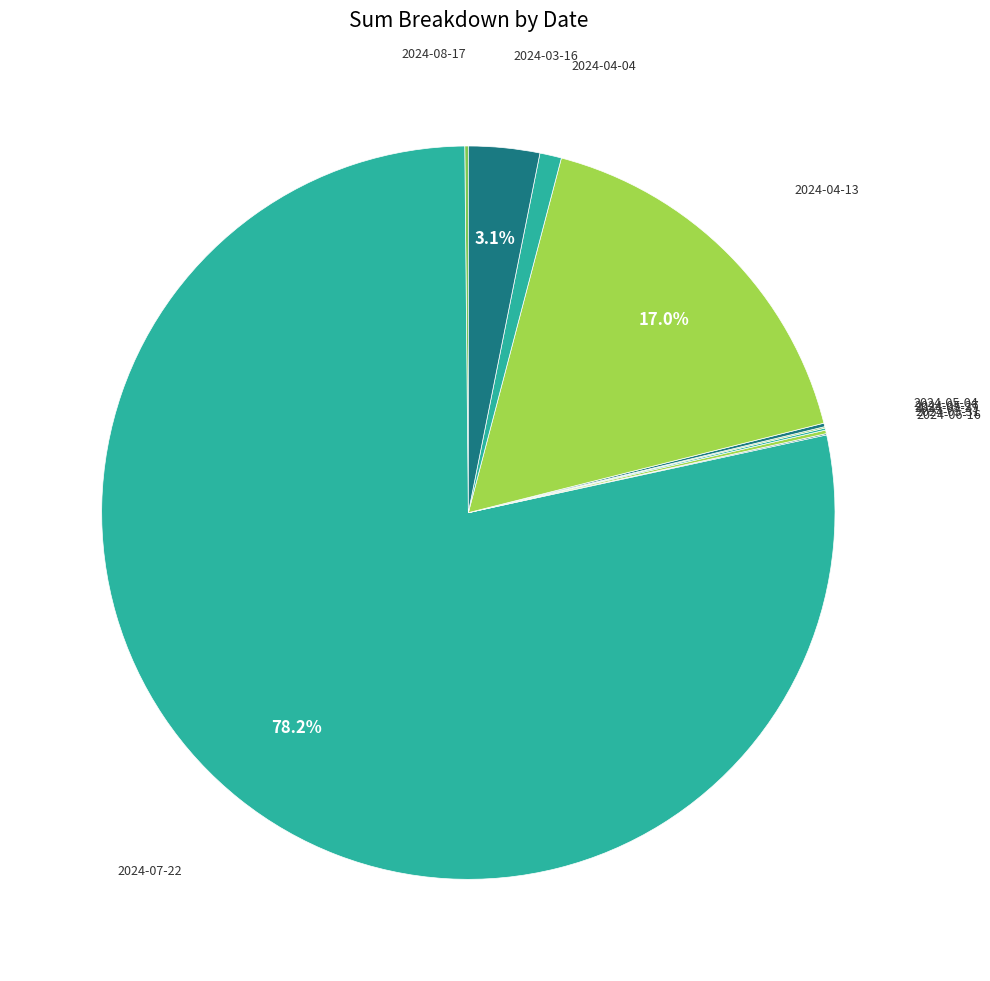

Which slice is the largest?

2024-07-22